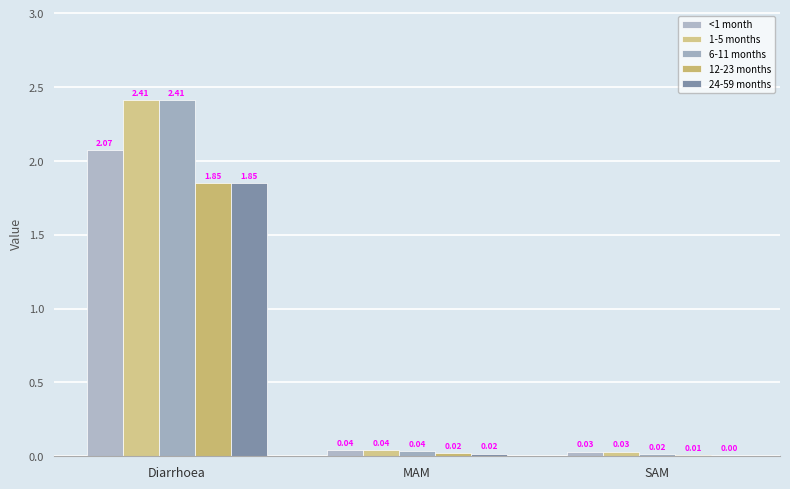

List the labels in order of 1-5 months value, smallest first.

SAM, MAM, Diarrhoea